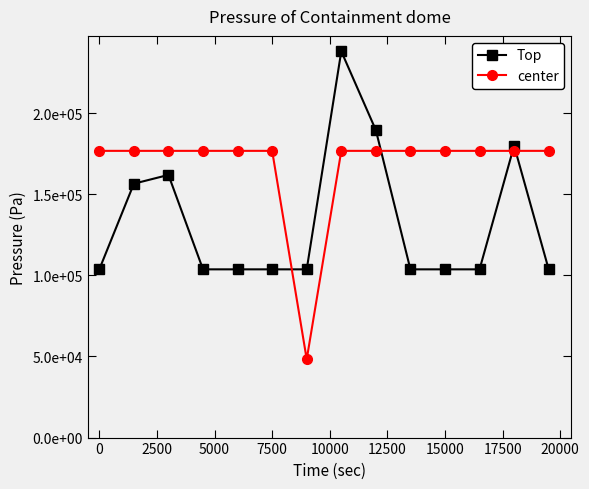

Does the chart have visible grid lines?

No